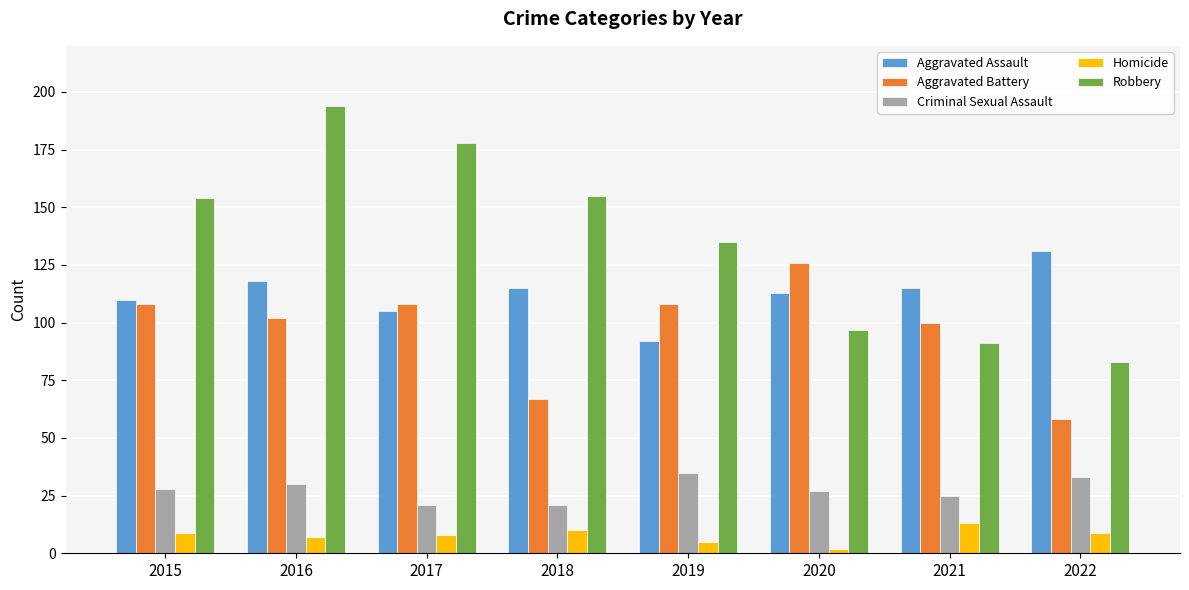

At which category is the sum across all series the highest?

2016